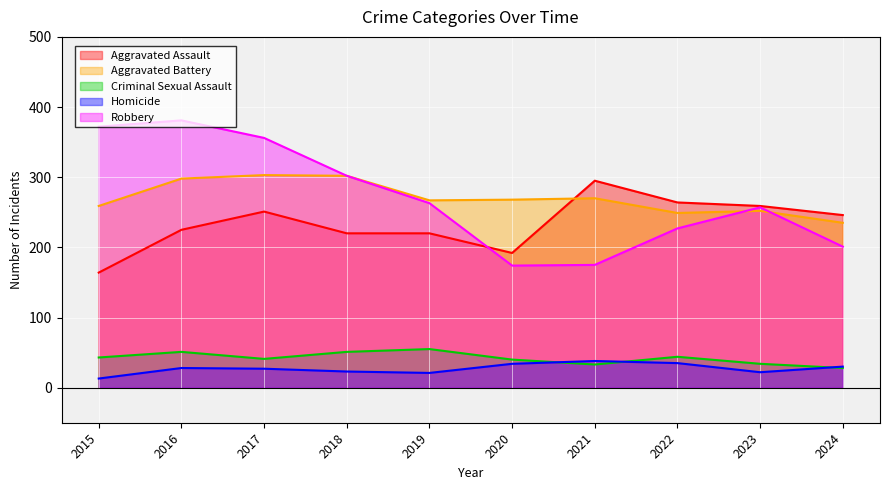

Is it true that Criminal Sexual Assault equals 28 at 2024?

True